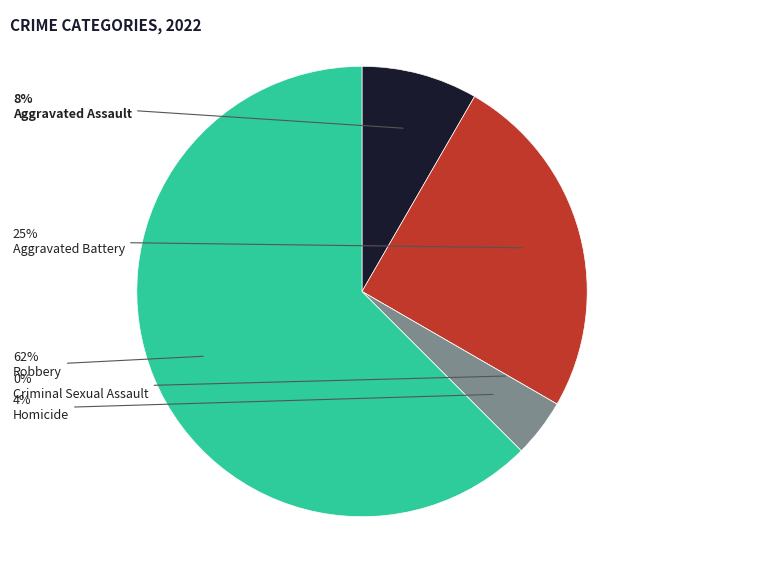

How many slices are in this pie chart?

5